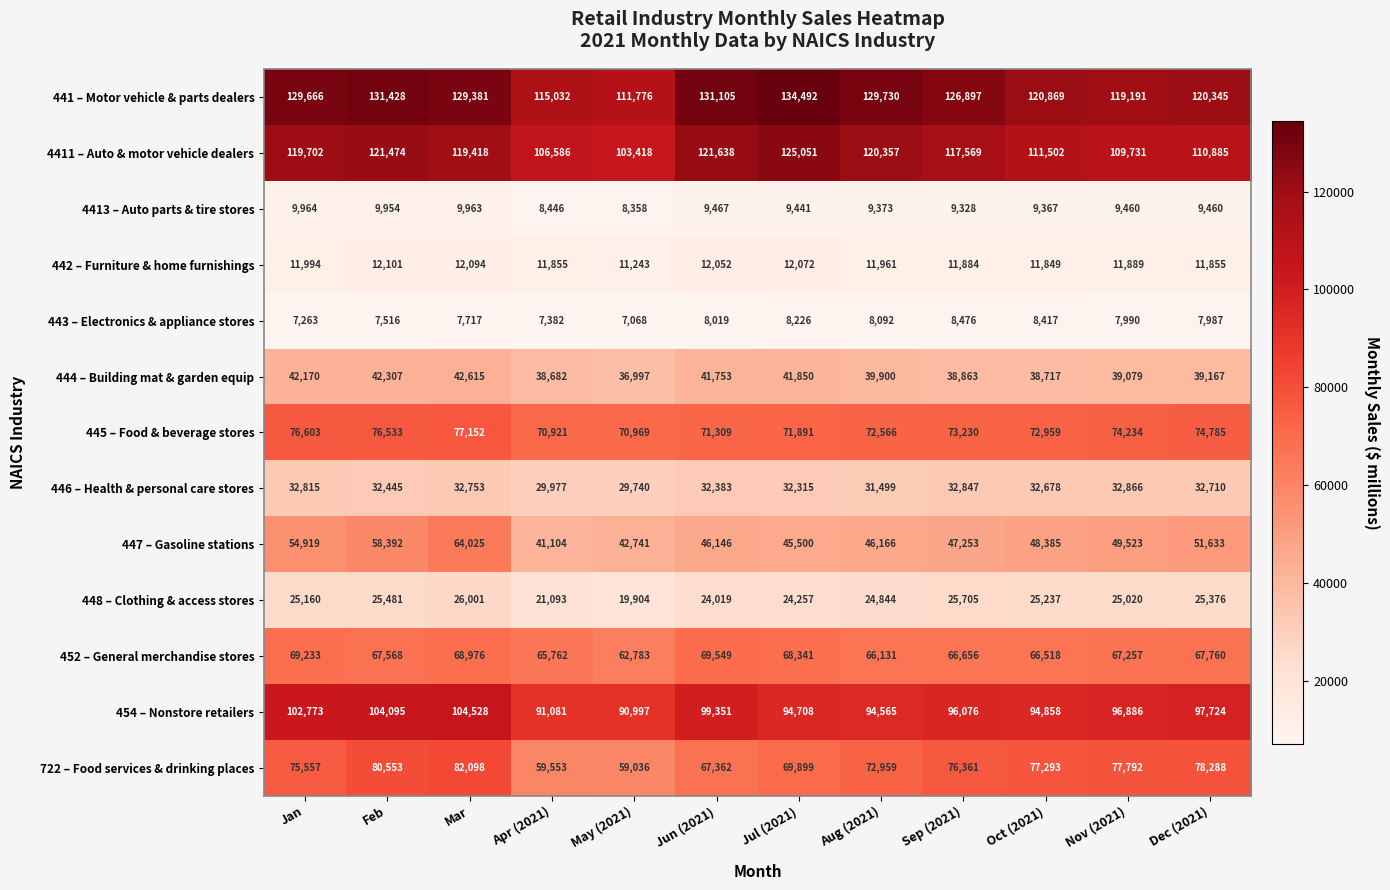

Which series has the largest total across all categories?

441 – Motor vehicle & parts dealers